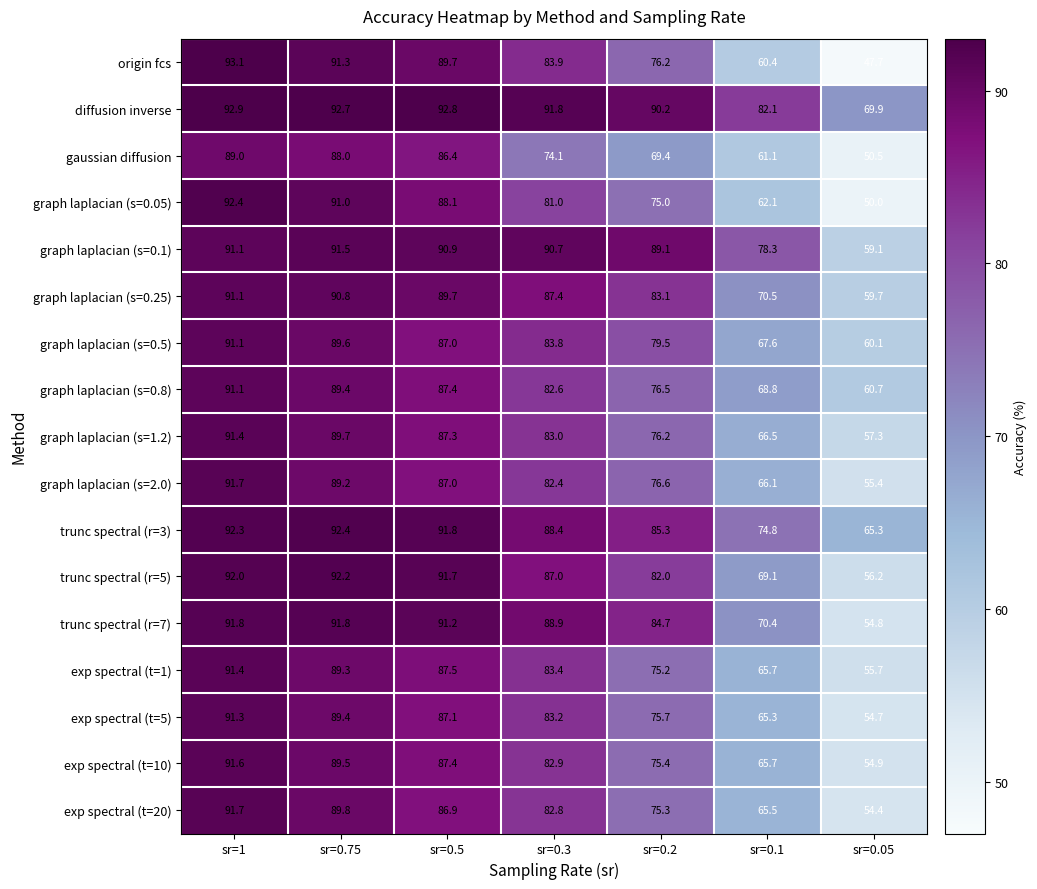

Is it true that origin fcs equals 89.7 at sr=0.5?

True